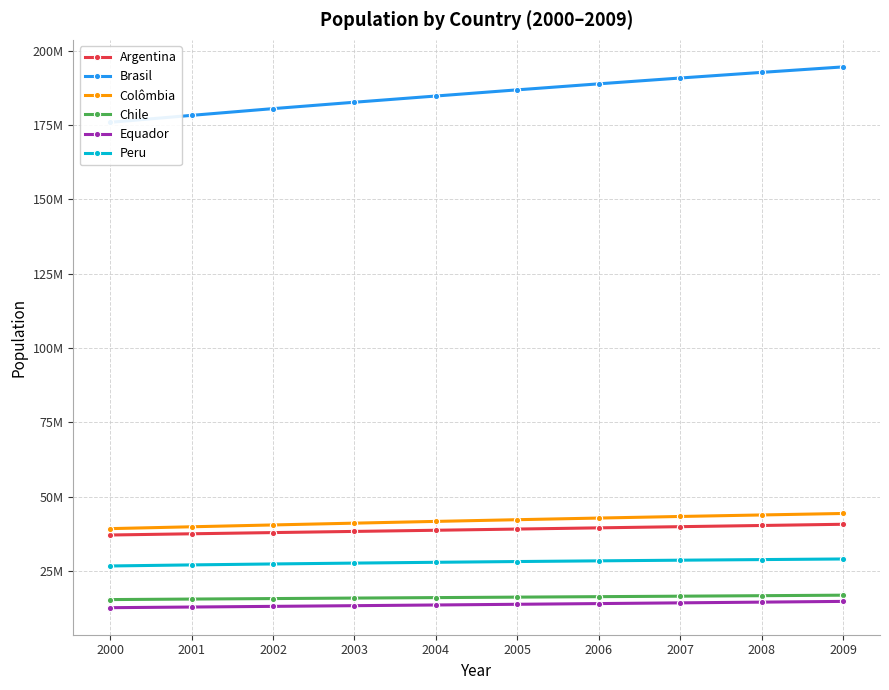

What is the difference between the highest and lowest values at 2006?

174811621